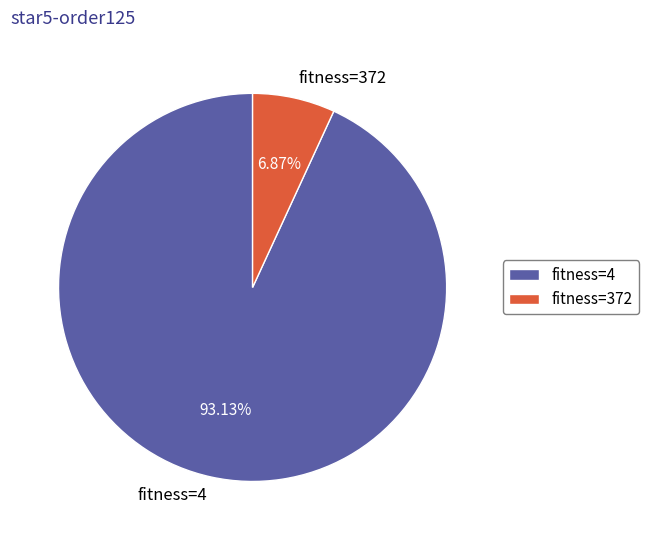

To the nearest percent, what is the average slice percentage?

50%